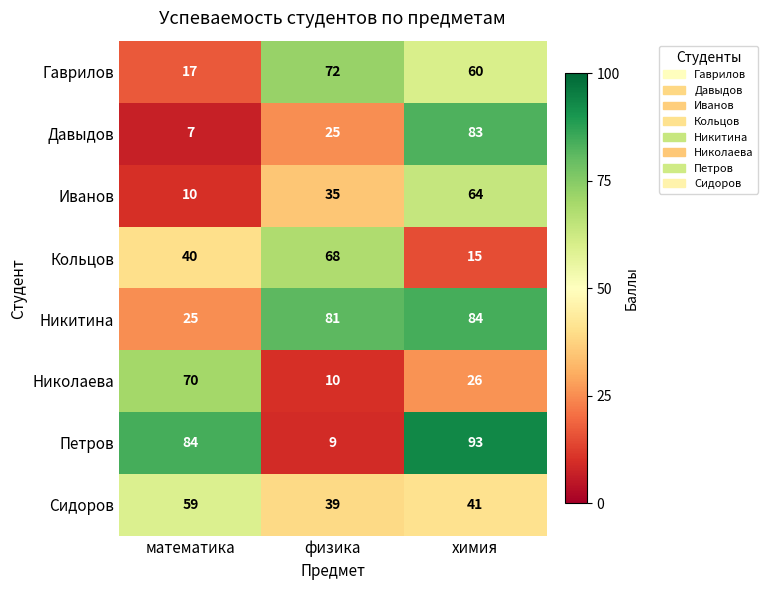

At which label does Гаврилов first exceed 60?

физика